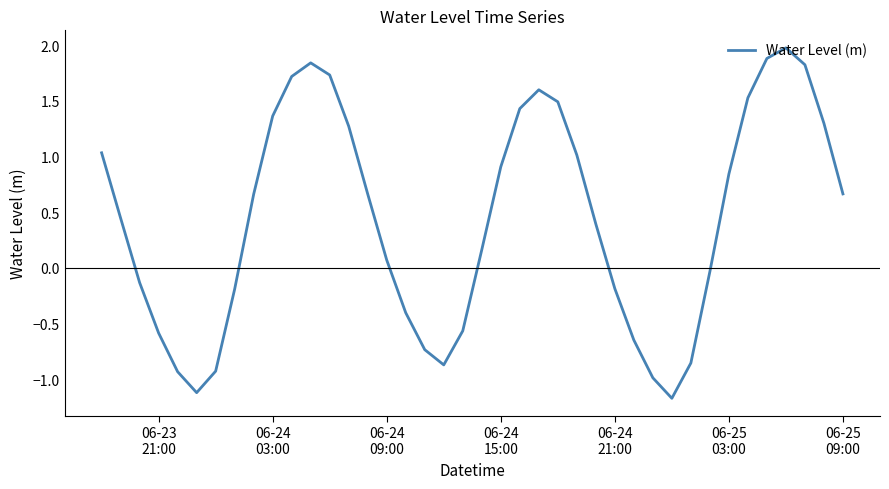

What is the maximum value shown in the chart?

2.0